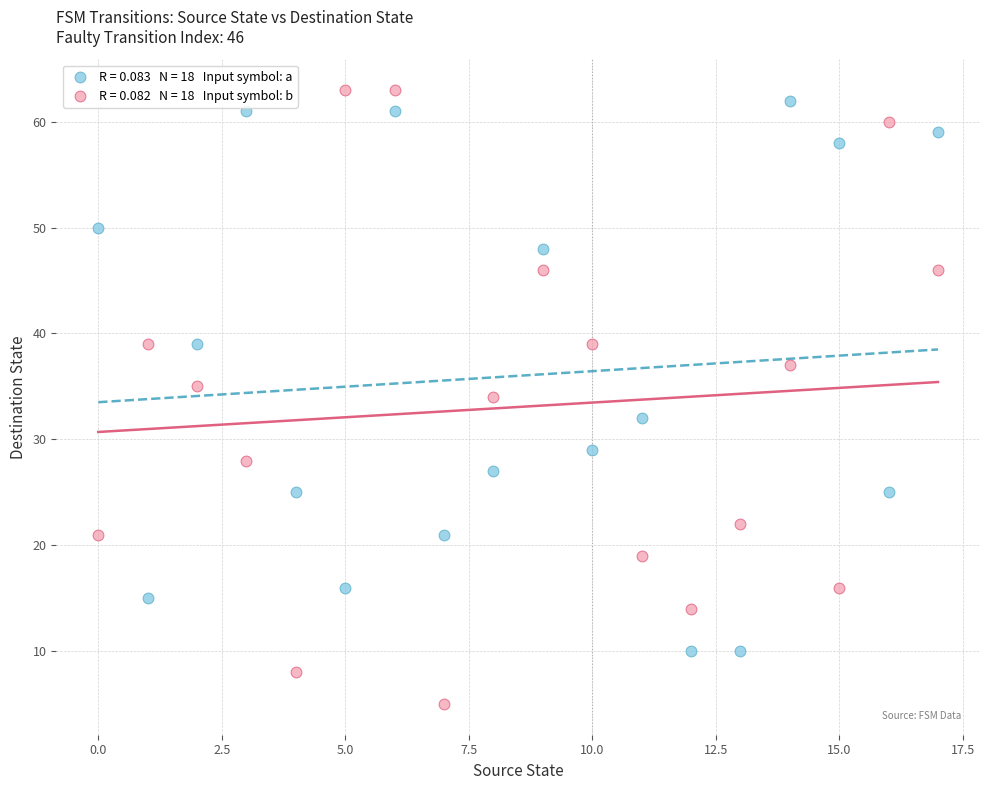

How many points are shown in the scatter plot?

36